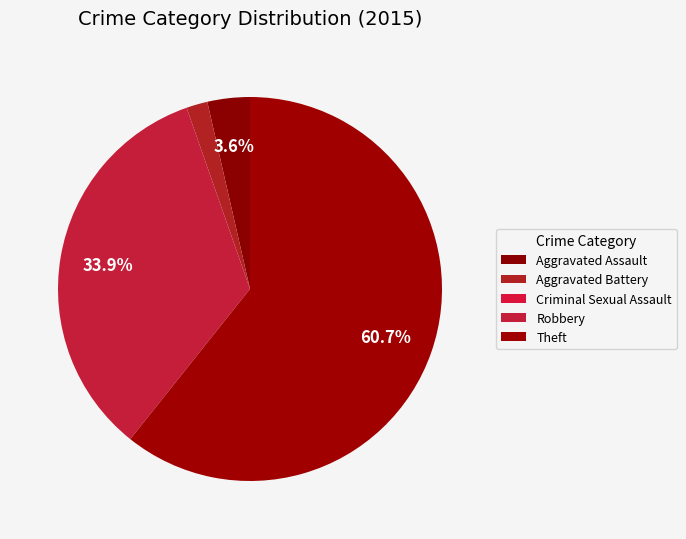

To the nearest percent, what is the difference between the Aggravated Battery and Aggravated Assault slice percentages?

2%